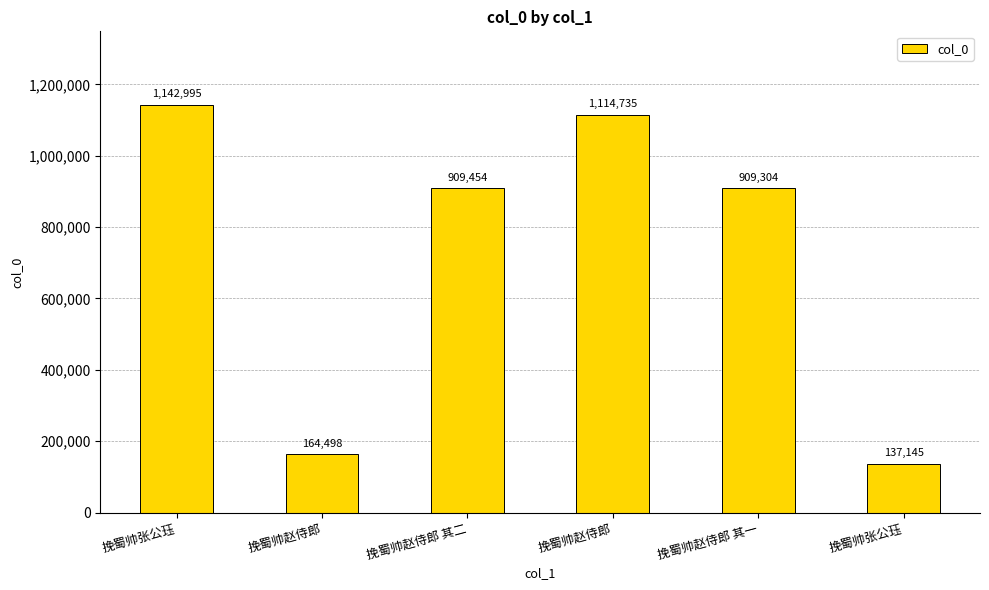

Is it true that the value at 挽蜀帅赵侍郎 其二 is 909454?

True